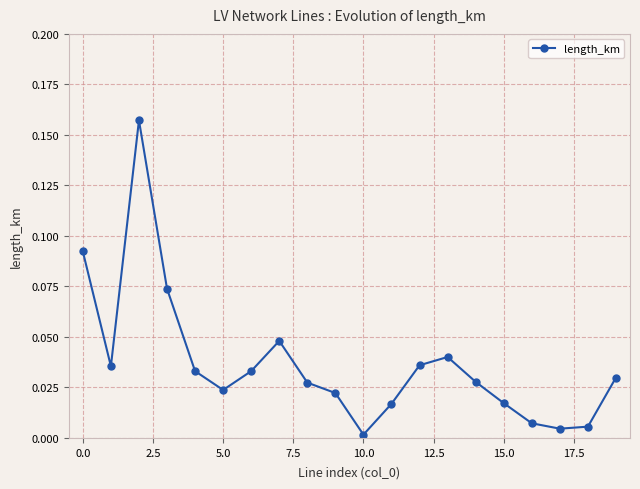

What is the sum of all values?

0.7